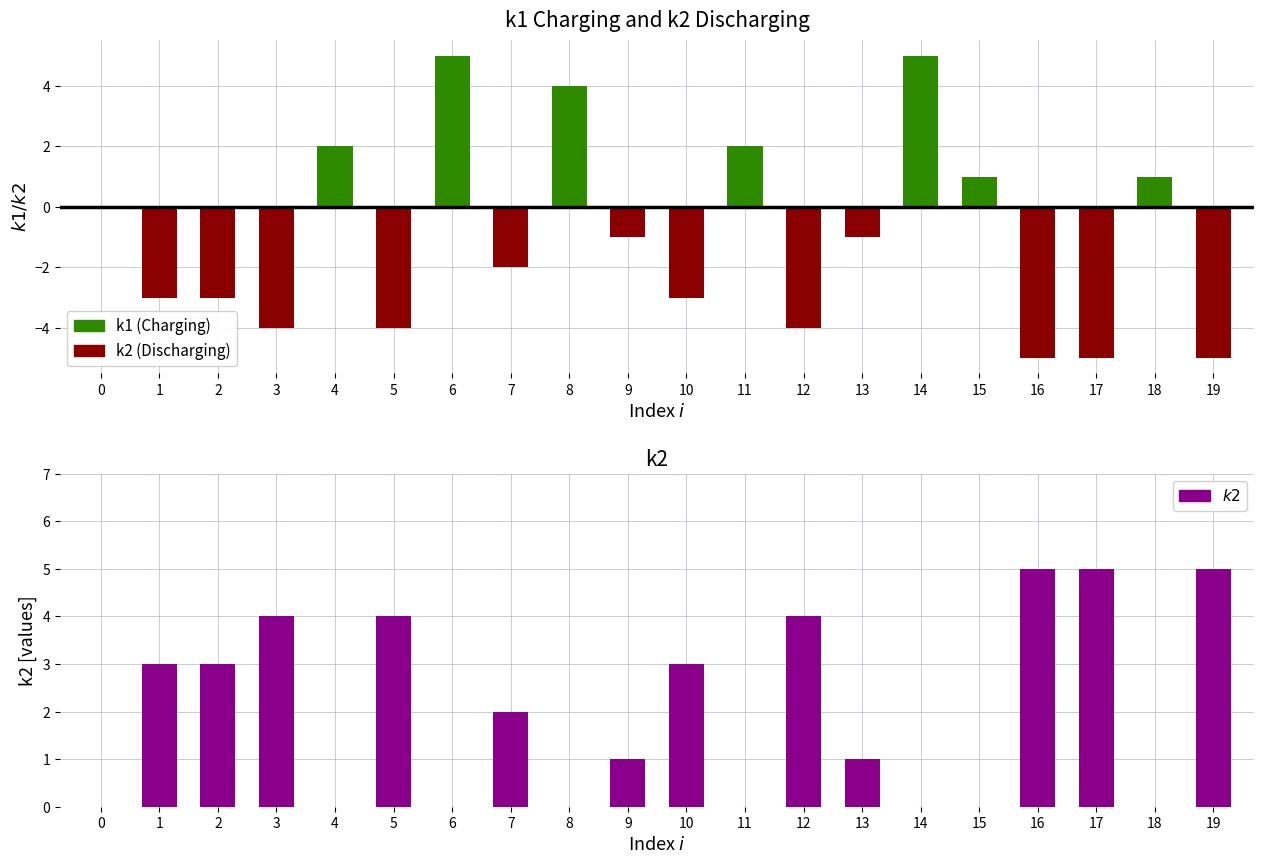

Which has a higher value, 0 or 5?

5